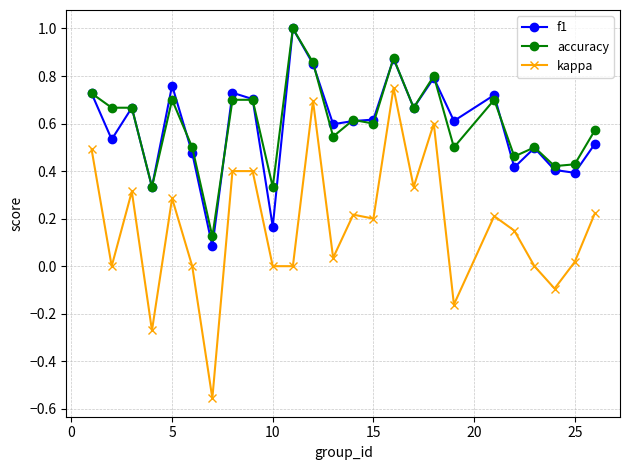

Which series has the largest range (max minus min)?

kappa